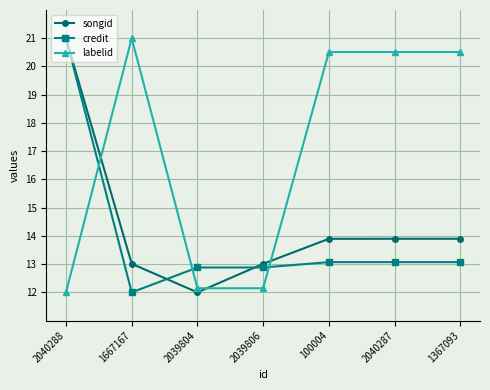

Reading left to right, extract all data points from this chart.

songid: 21.0	13.0	12.0	13.0	13.9	13.9	13.9
credit: 21.0	12.0	12.9	12.9	13.1	13.1	13.1
labelid: 12.0	21.0	12.1	12.1	20.5	20.5	20.5